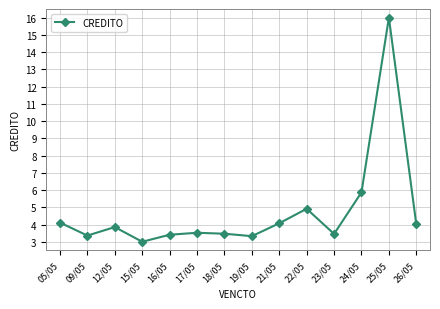

Is it true that the value at 15/05 is 3.0?

True